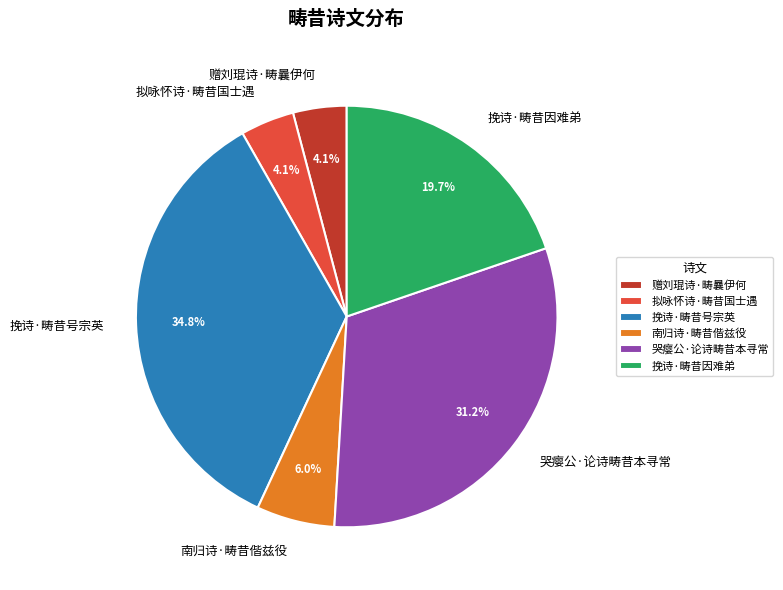

To the nearest percent, what is the average slice percentage?

17%